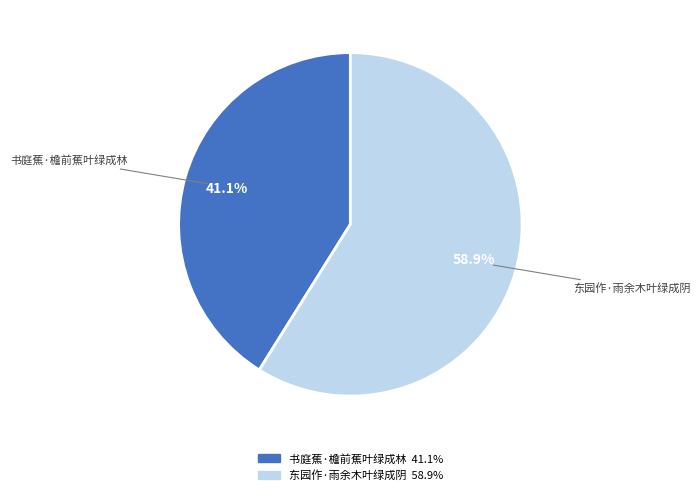

To the nearest percent, what is the combined percentage of 东园作·雨余木叶绿成阴 and 书庭蕉·檐前蕉叶绿成林?

100%